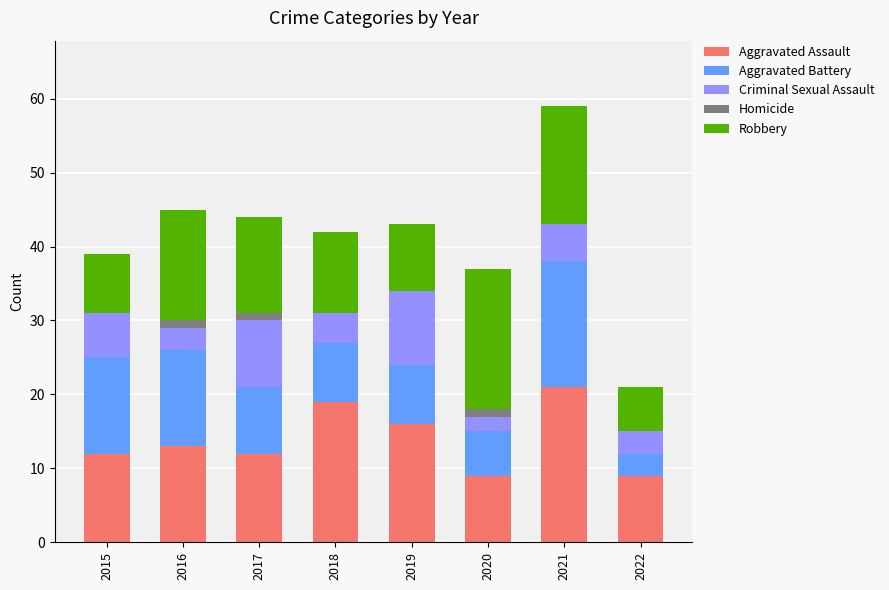

The value of Aggravated Assault at 2018 is 19. True or false?

True